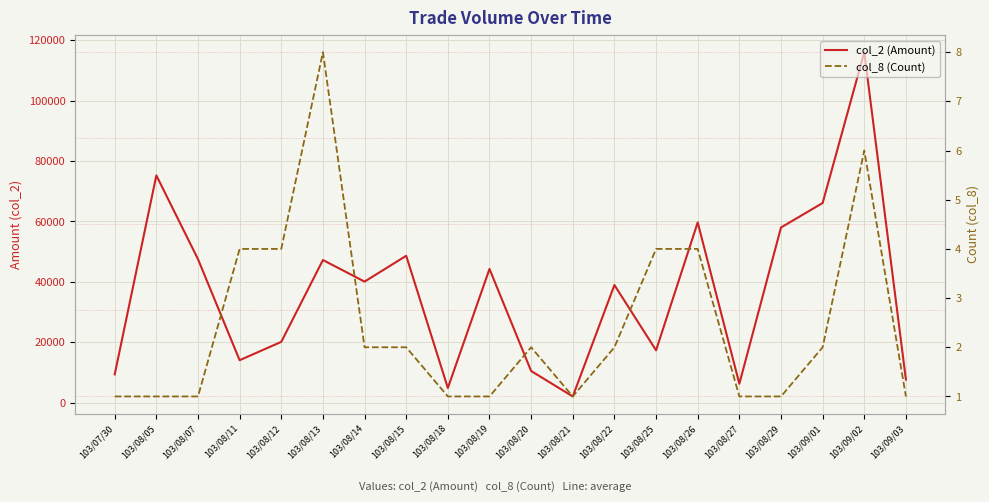

What is the sum of the col_8 (Count) values at 103/09/01 and 103/08/22?

4